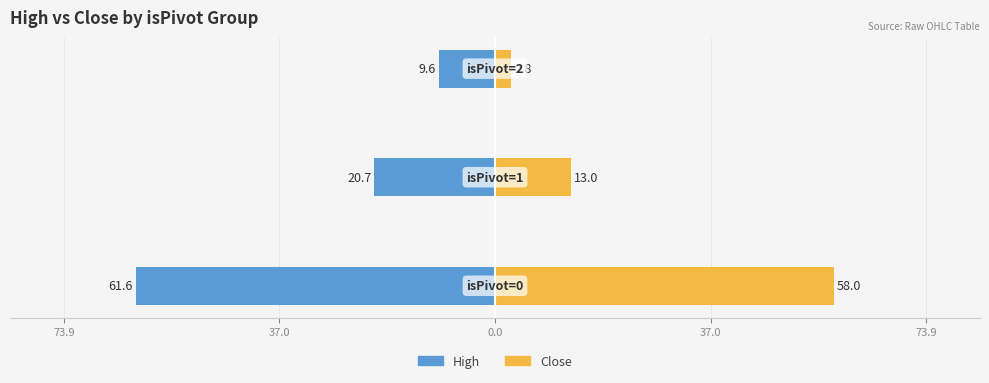

Reading left to right, what are all the values shown in this chart?

High: 73.9=-61.6	37.0=-20.7	0.0=-9.6
Close: 73.9=58.0	37.0=13.0	0.0=2.8